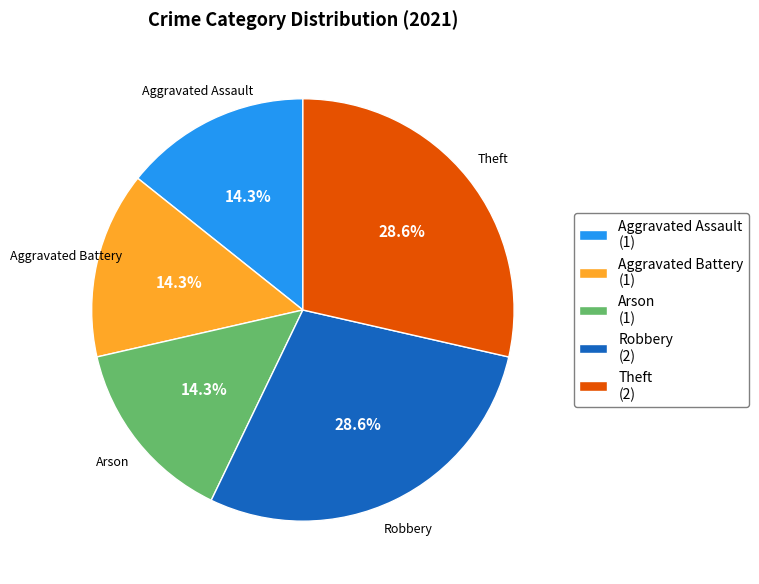

Do Theft and Arson together represent more than half of the pie?

No